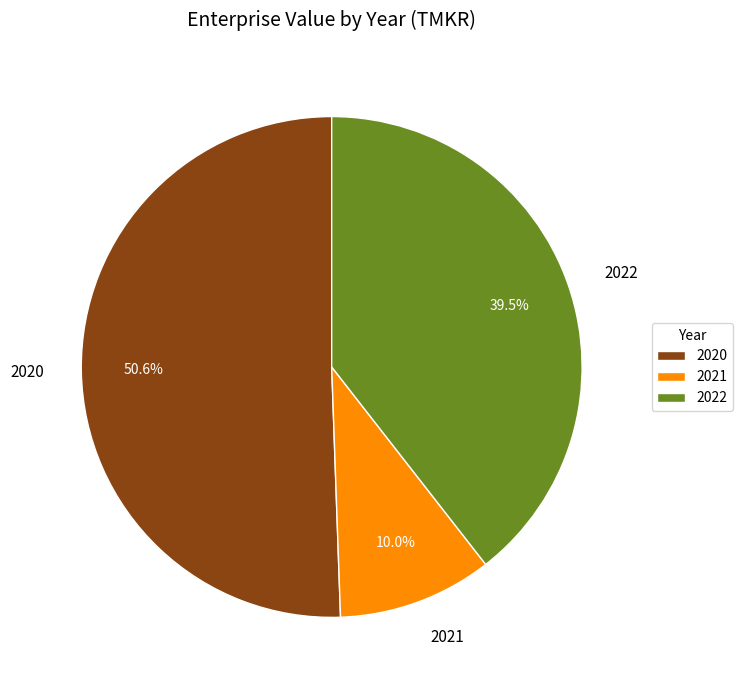

Which slice represents more than half of the pie?

2020